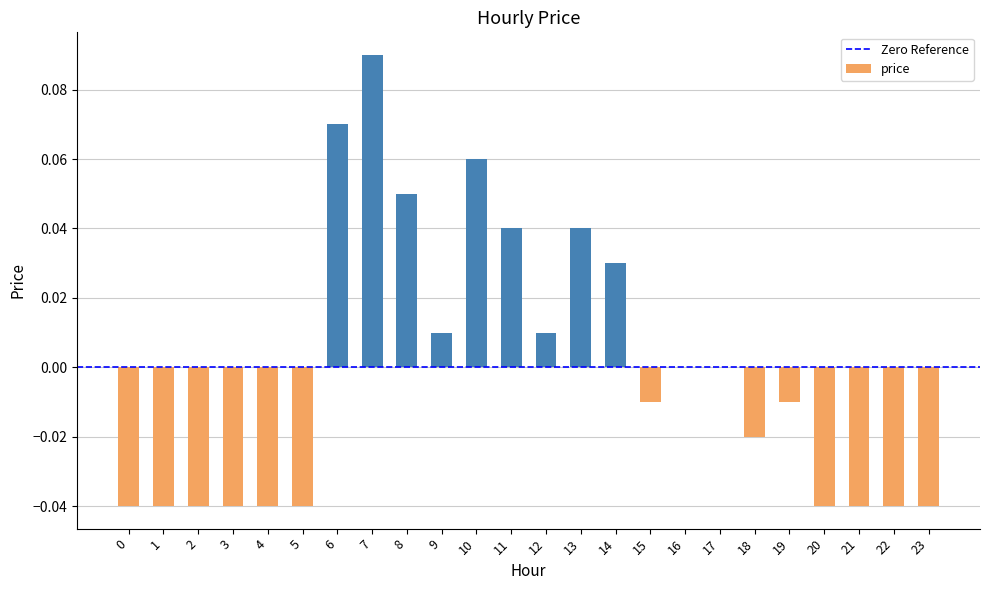

How many distinct data groups are displayed?

1